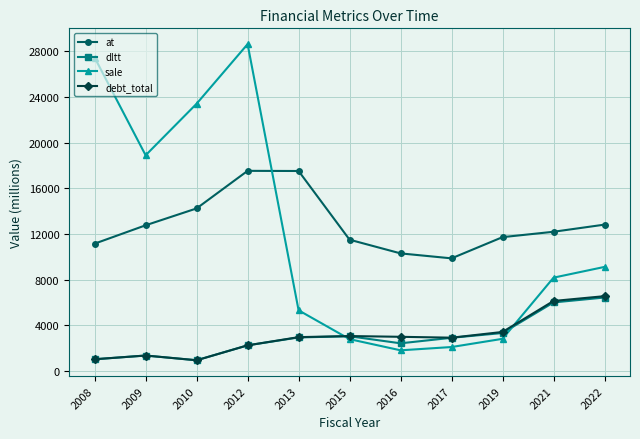

What is the total value across all series at 2013?

28721.5